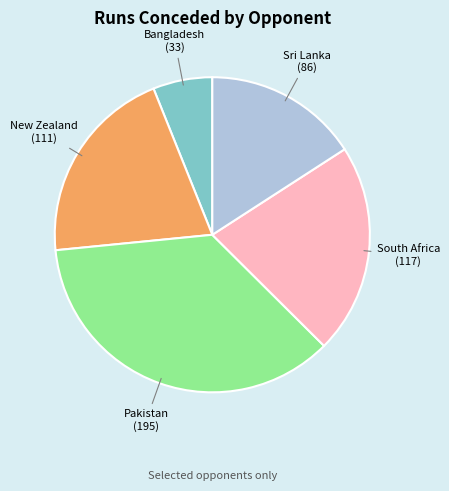

Which category has the smallest portion of the pie?

Bangladesh